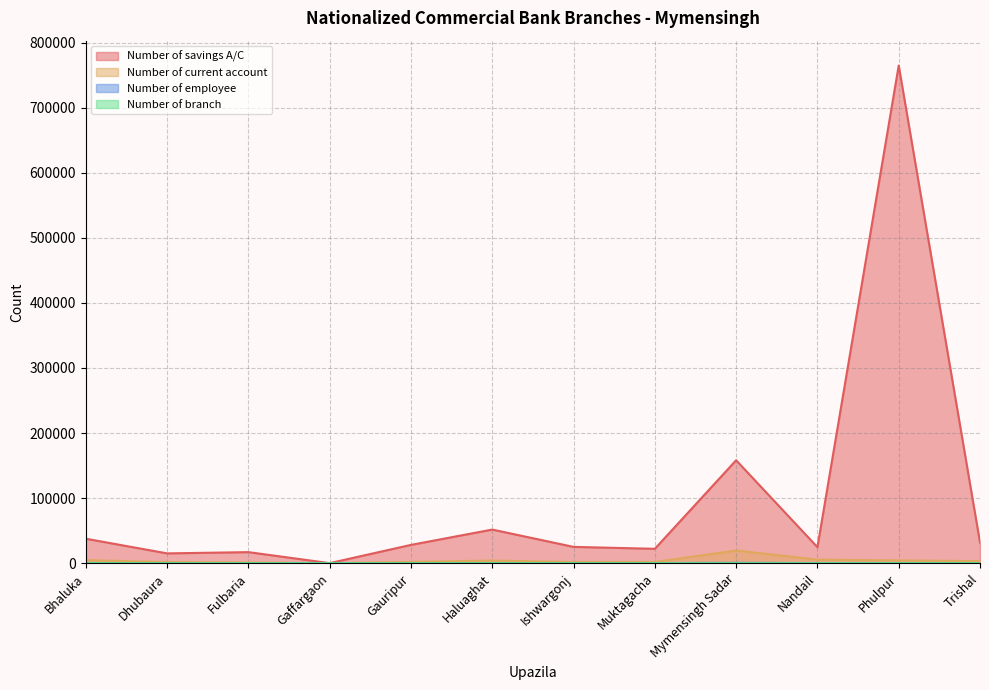

Between Muktagacha and Mymensingh Sadar, which series saw the biggest shift?

Number of savings A/C